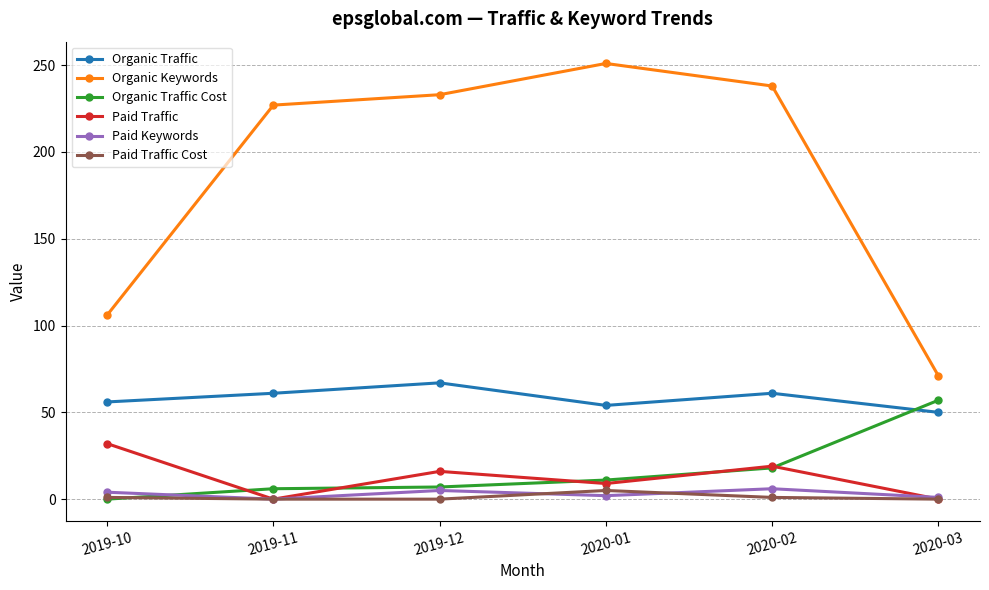

The Paid Traffic series shows -10 at 2020-03. True or false?

False